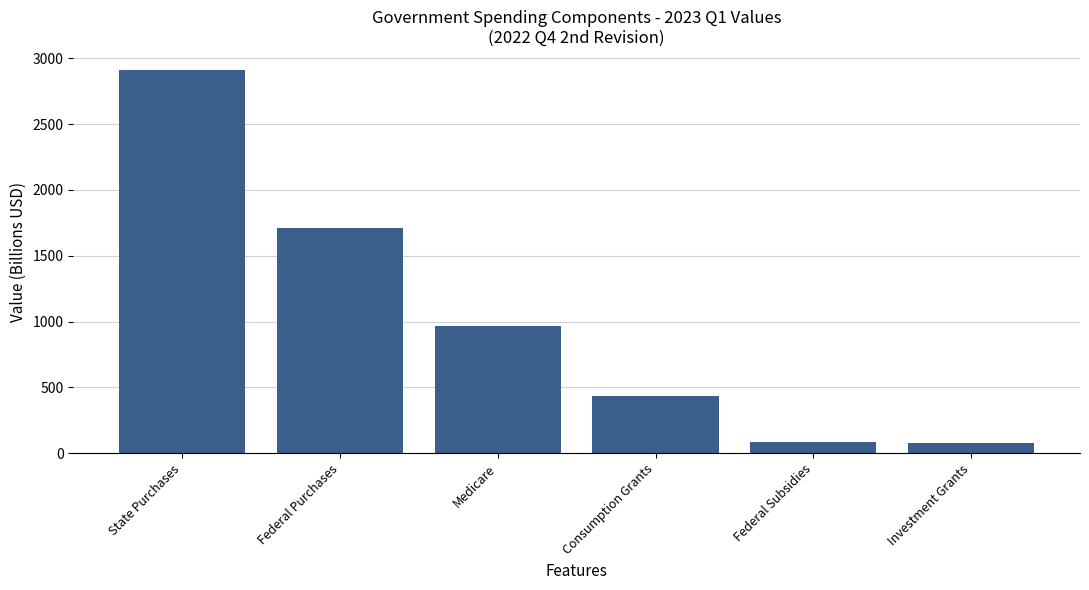

Reading left to right, what are all the values shown in this chart?

2910.7	1711.5	967.5	432.1	83.3	76.2